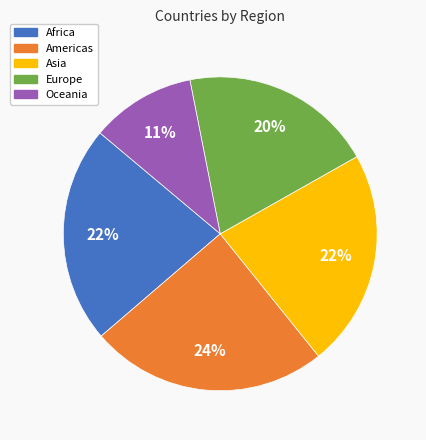

To the nearest percent, what is the average slice percentage?

20%